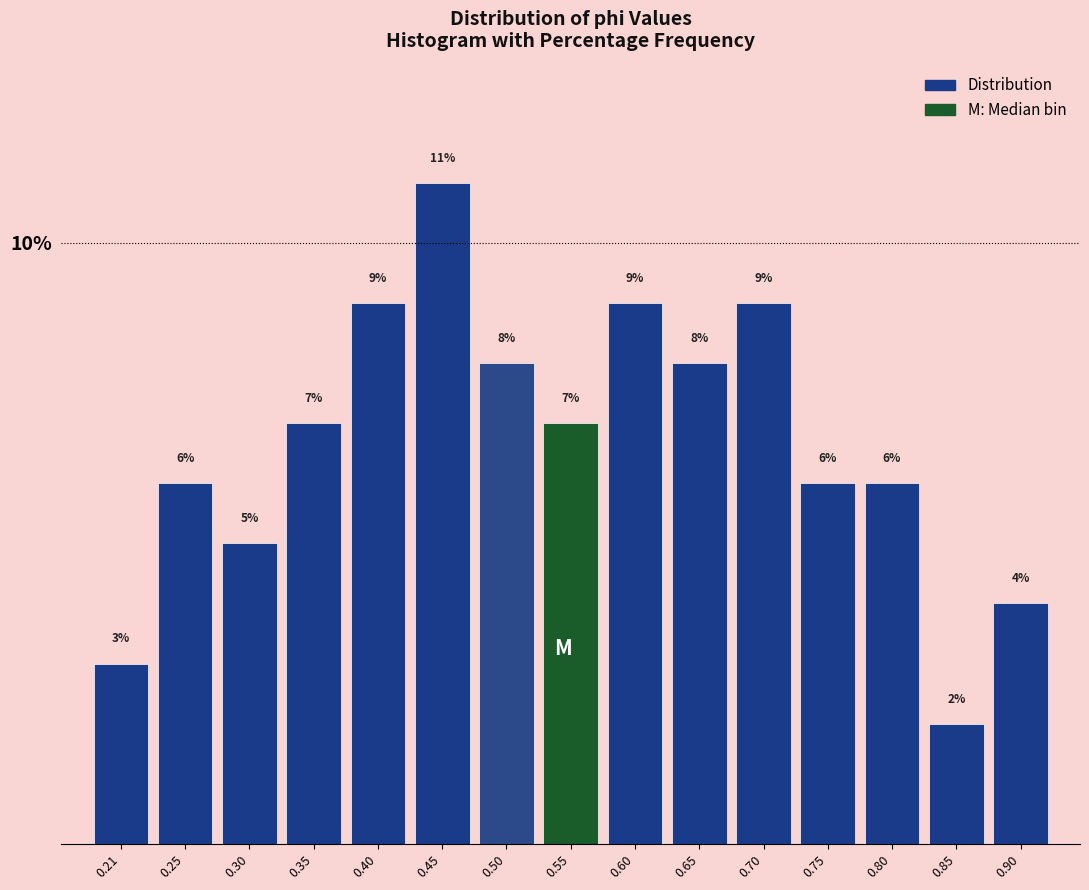

How tall is the bar that spans 0.280 to 0.330 on the x-axis? The bar edges are not printed on the chart, so give them approximately, as read against the axis.

5